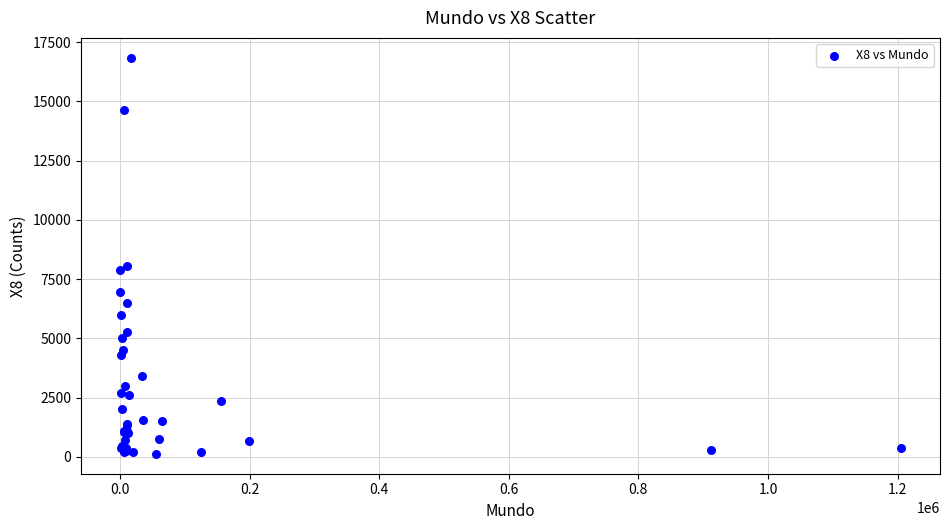

What Y value in the scatter plot is closest to 8485?

8060